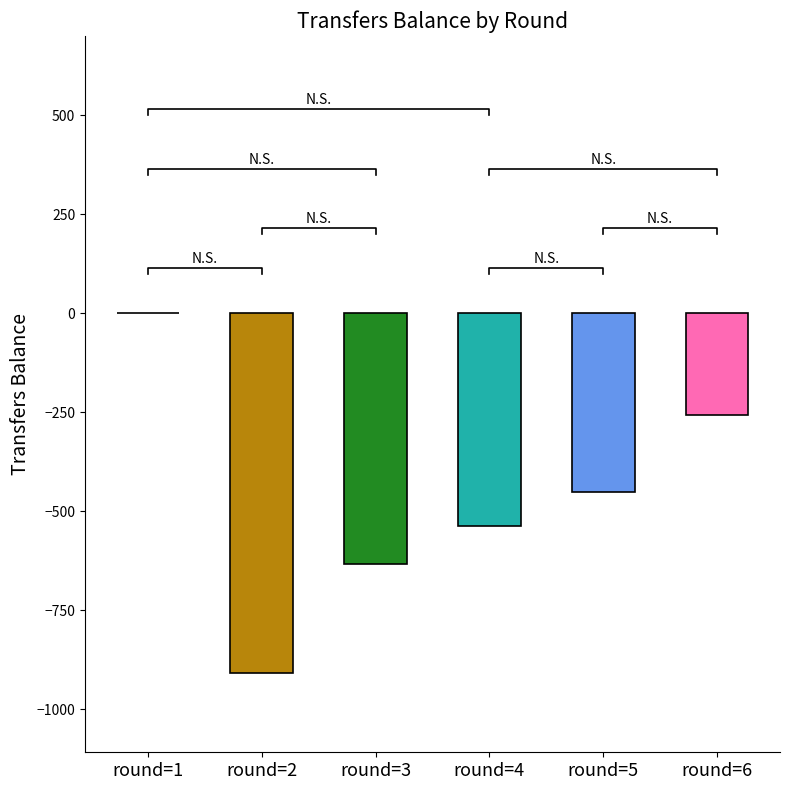

How many values exceed -452?

2